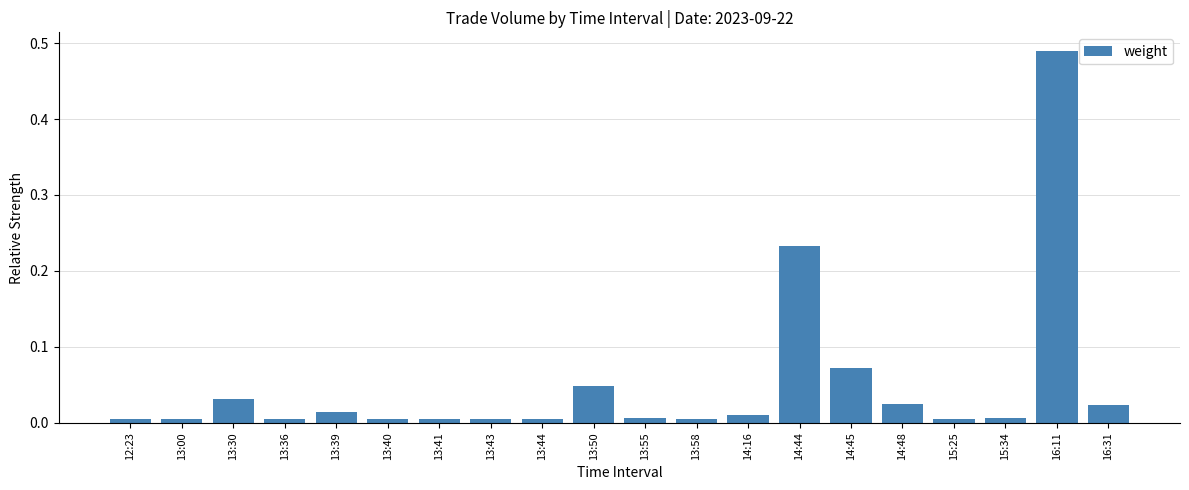

Between 15:34 and 14:16, which is larger?

14:16